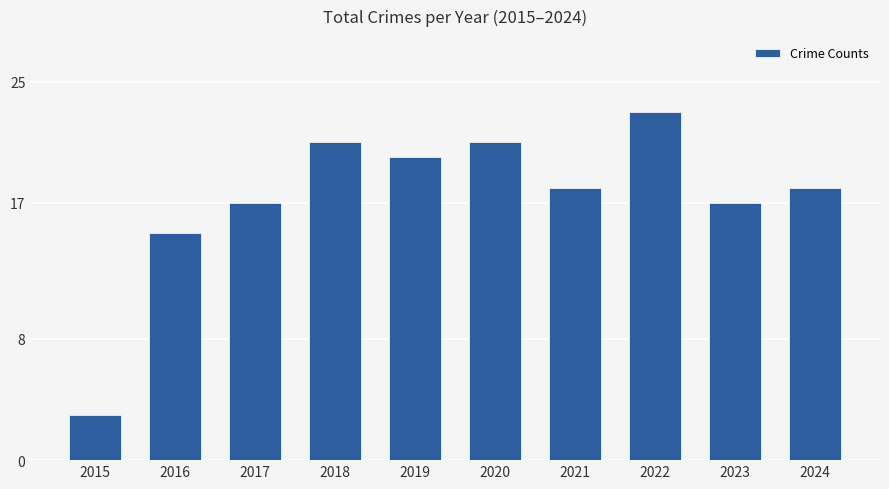

Which category has the lowest value across all series?

2015